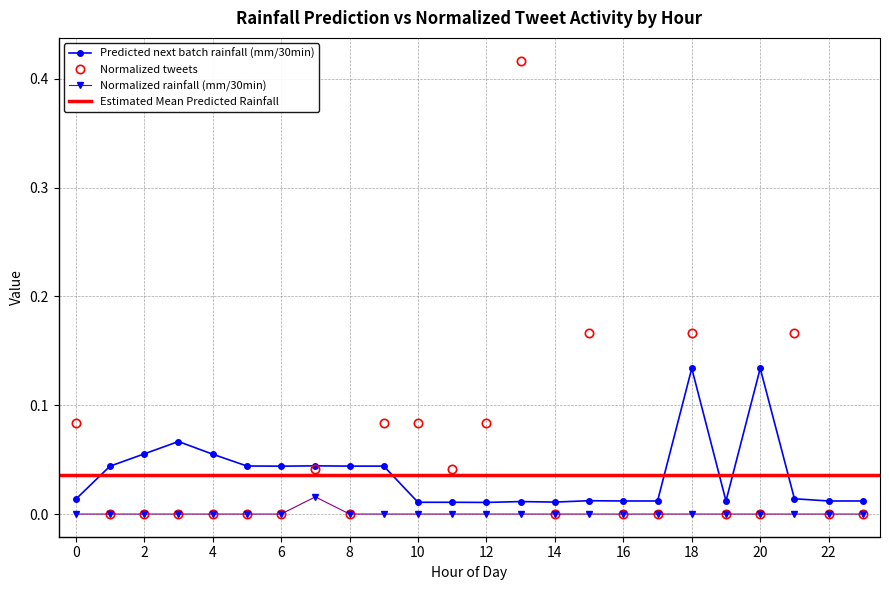

What is the difference between the maximum and minimum values in the Normalized tweets series?

0.4